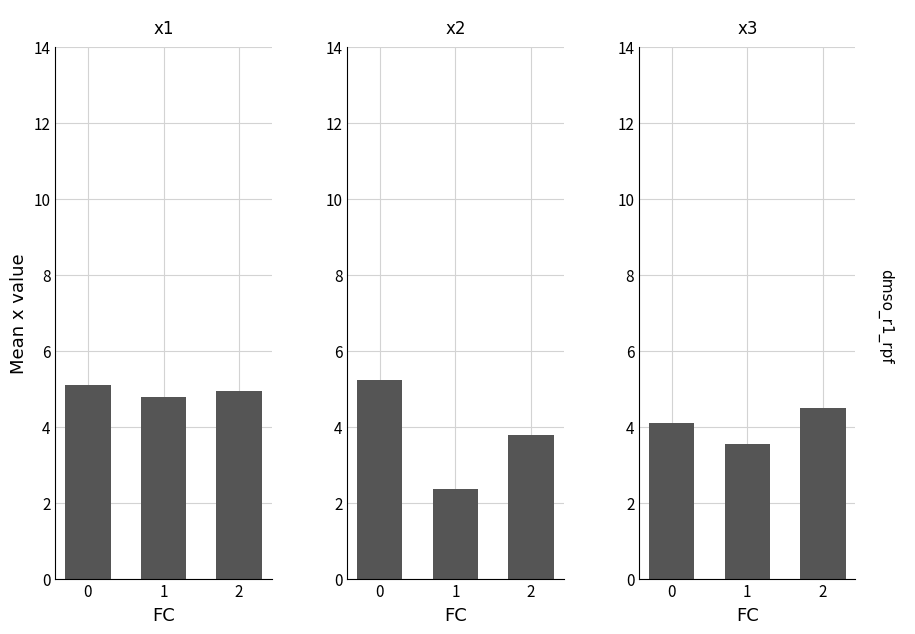

True or false: x1 has a value of 4.8 at 1.

True